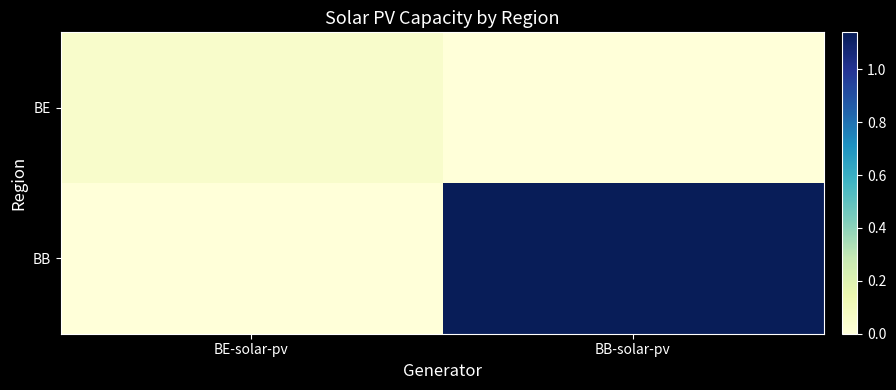

Reading left to right, list all the values displayed in this chart.

BE: BE-solar-pv=500000	BB-solar-pv=0
BB: BE-solar-pv=0	BB-solar-pv=11400000